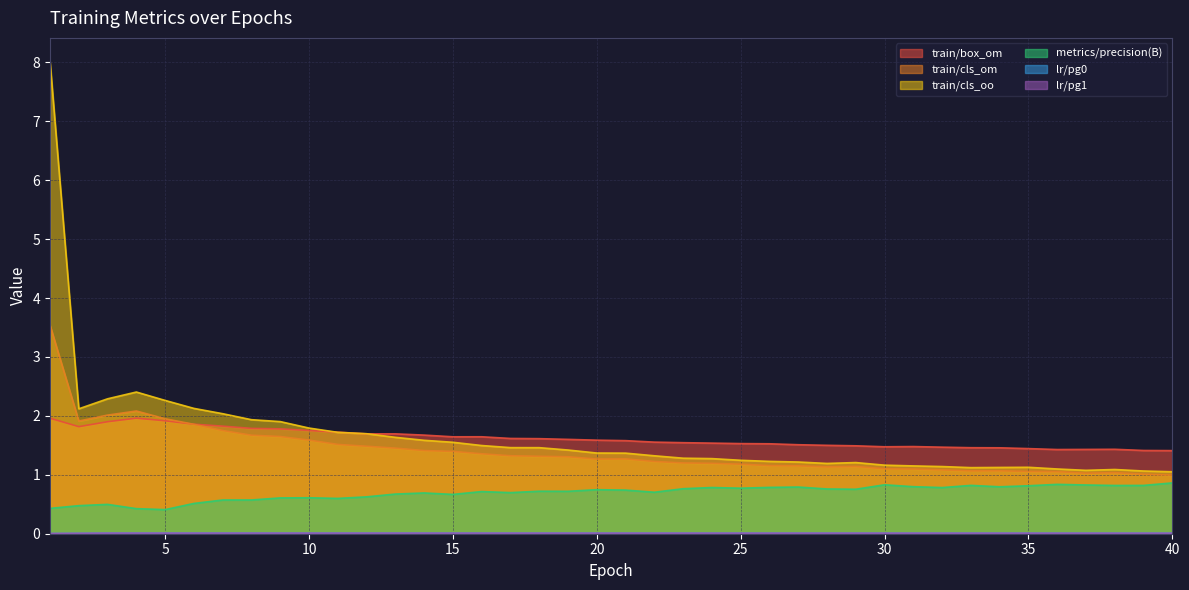

At which category does metrics/precision(B) reach its first local peak?

3